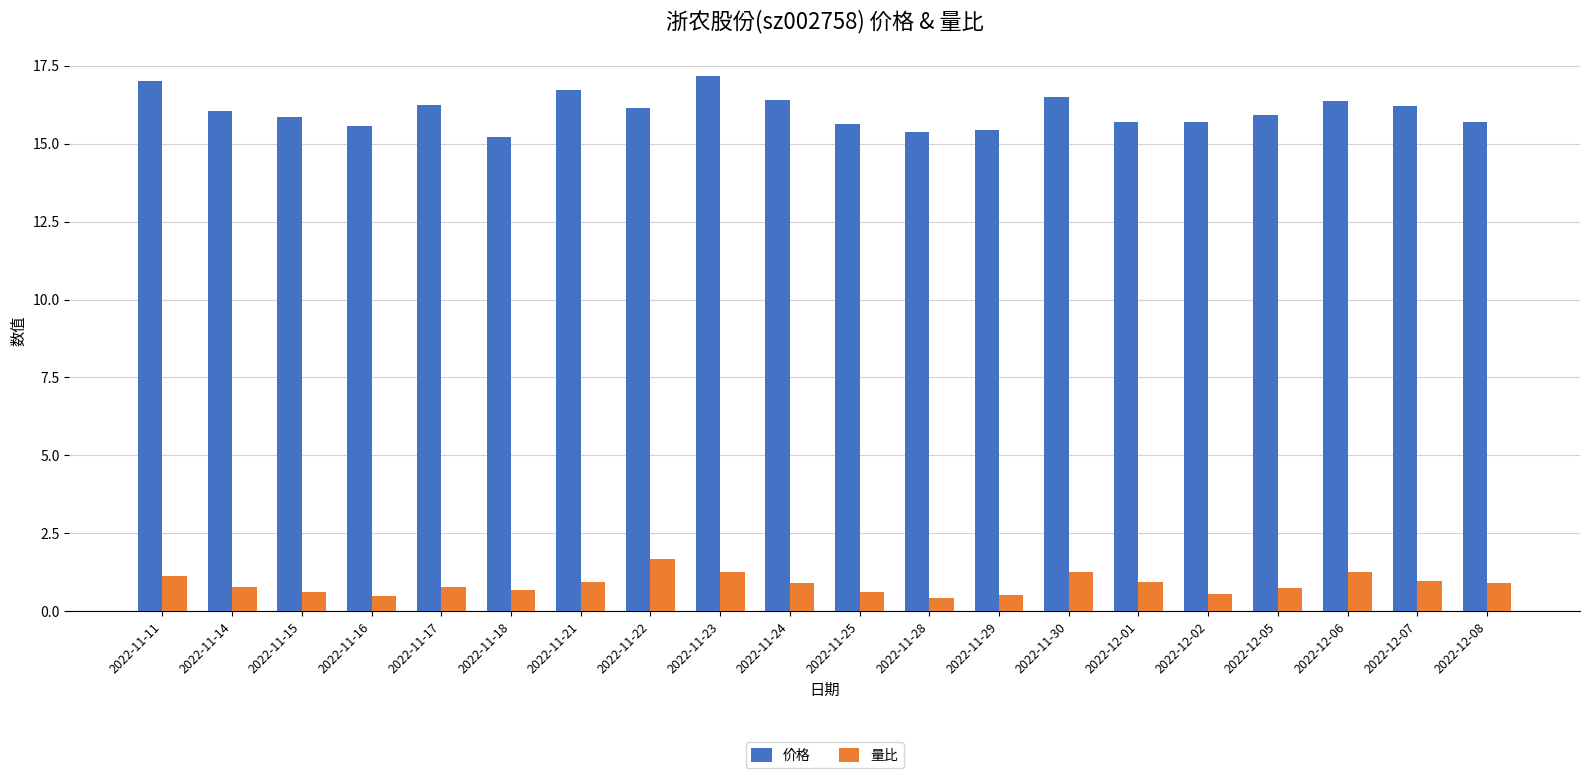

The 价格 series shows 4.5 at 2022-12-02. True or false?

False